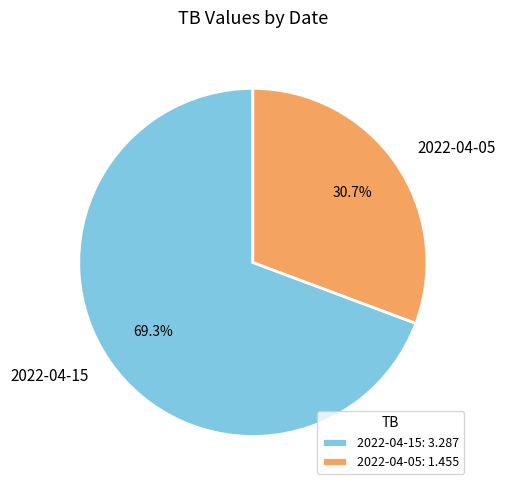

Which has a higher value, 2022-04-05 or 2022-04-15?

2022-04-15